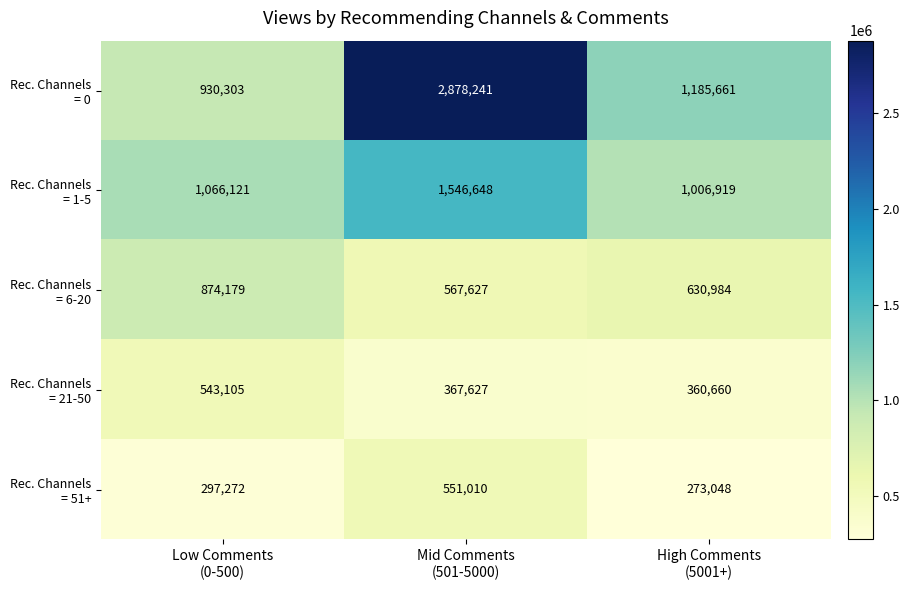

What is the minimum value shown in the chart?

273048